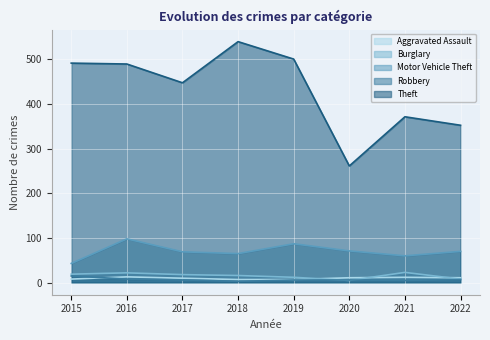

What is the value of the Motor Vehicle Theft point at the 8th from the left?

70